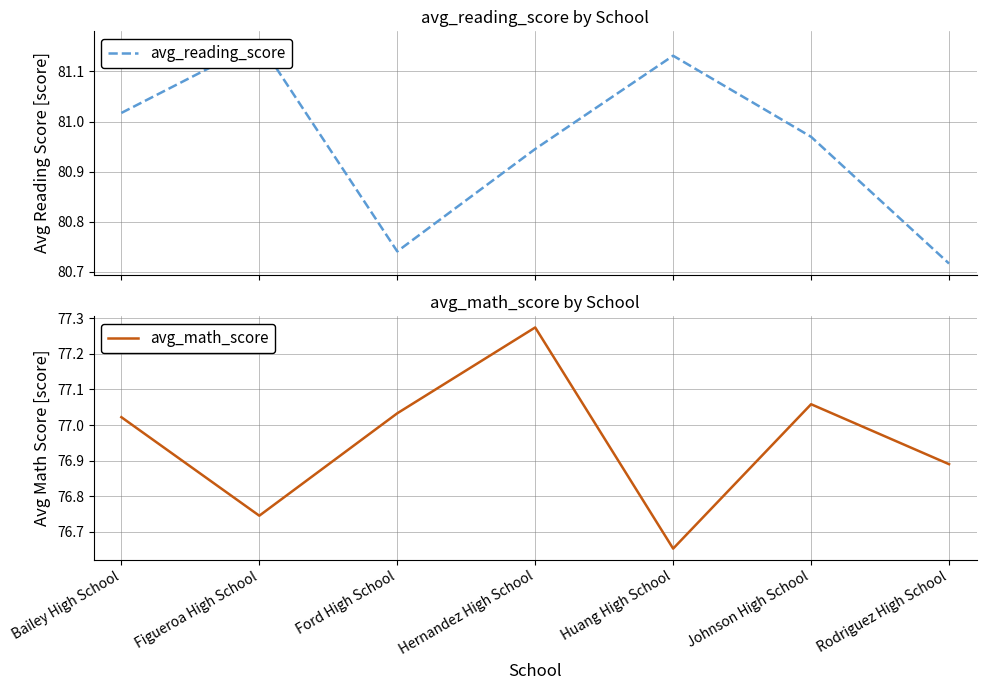

Between Huang High School and Ford High School, which is larger?

Huang High School